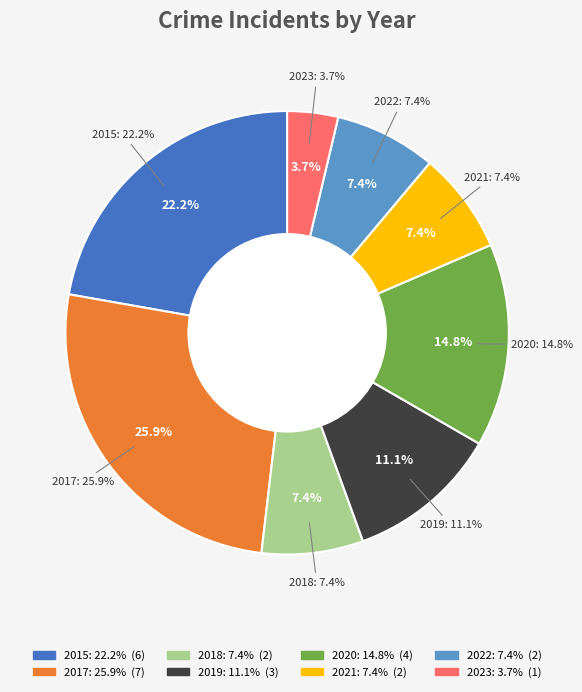

True or false: 2015 accounts for 14% of the total.

False